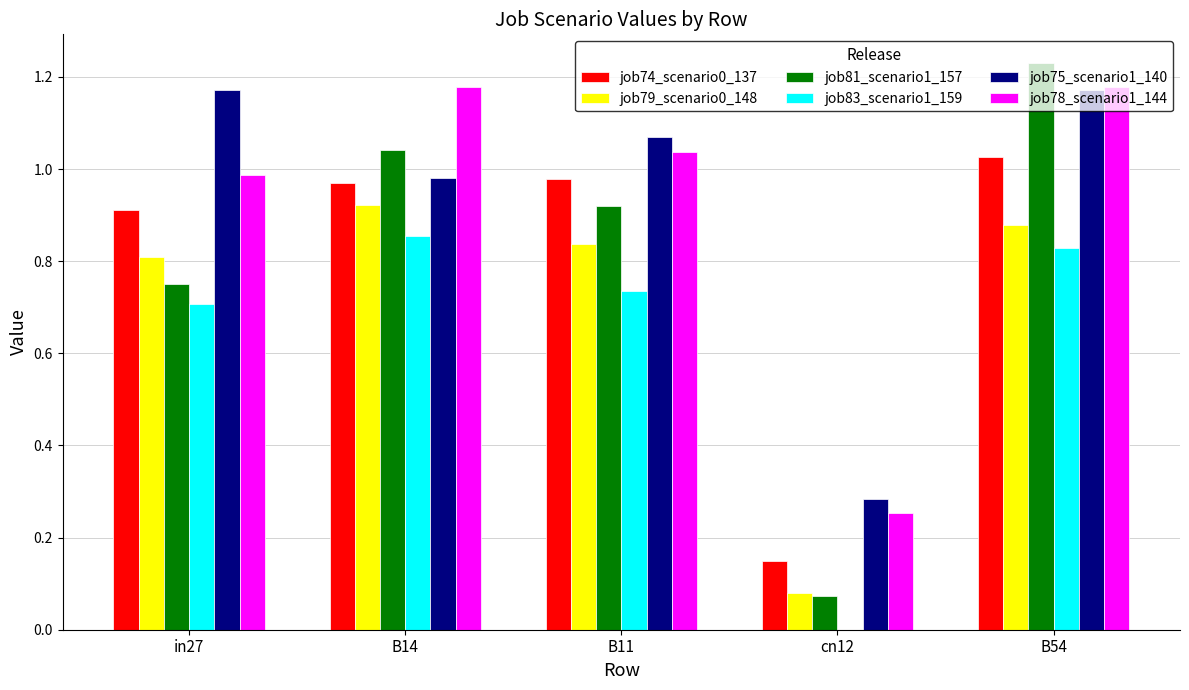

At which category does the chart reach its peak across all series?

B54